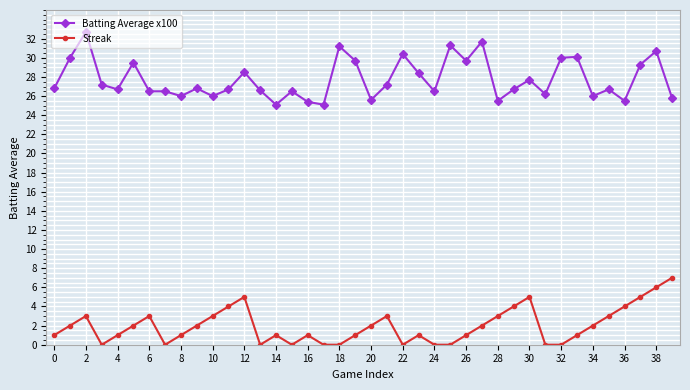

Count the number of categories in the chart.

40